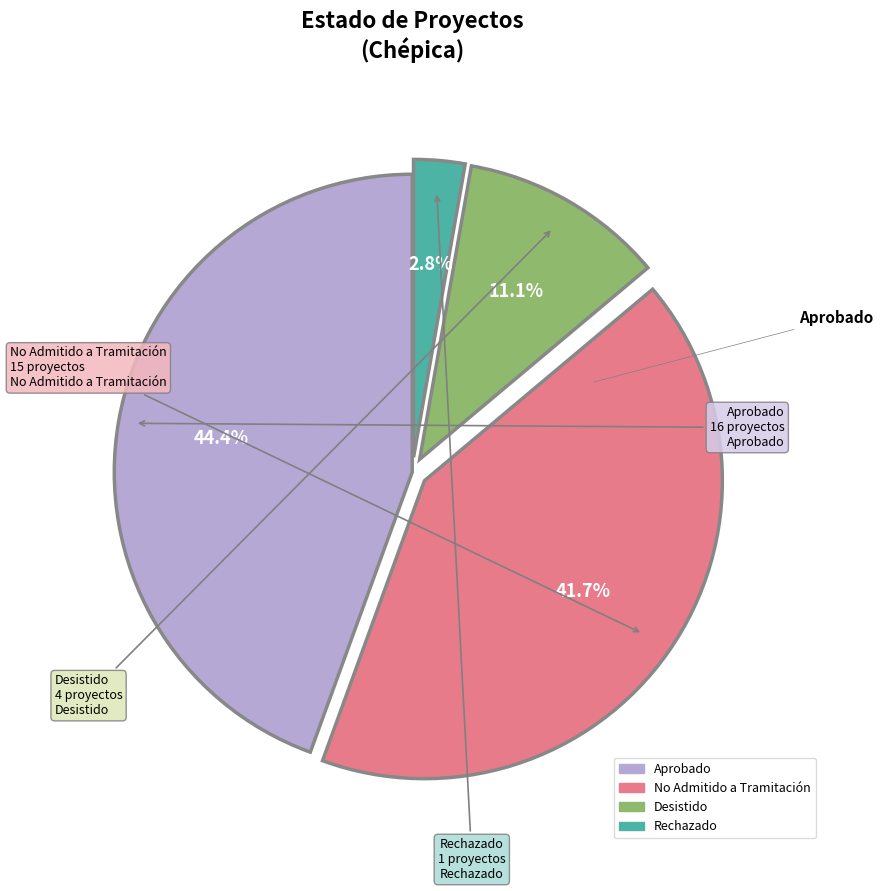

To the nearest percent, what is the difference between the Rechazado and No Admitido a Tramitación slice percentages?

39%